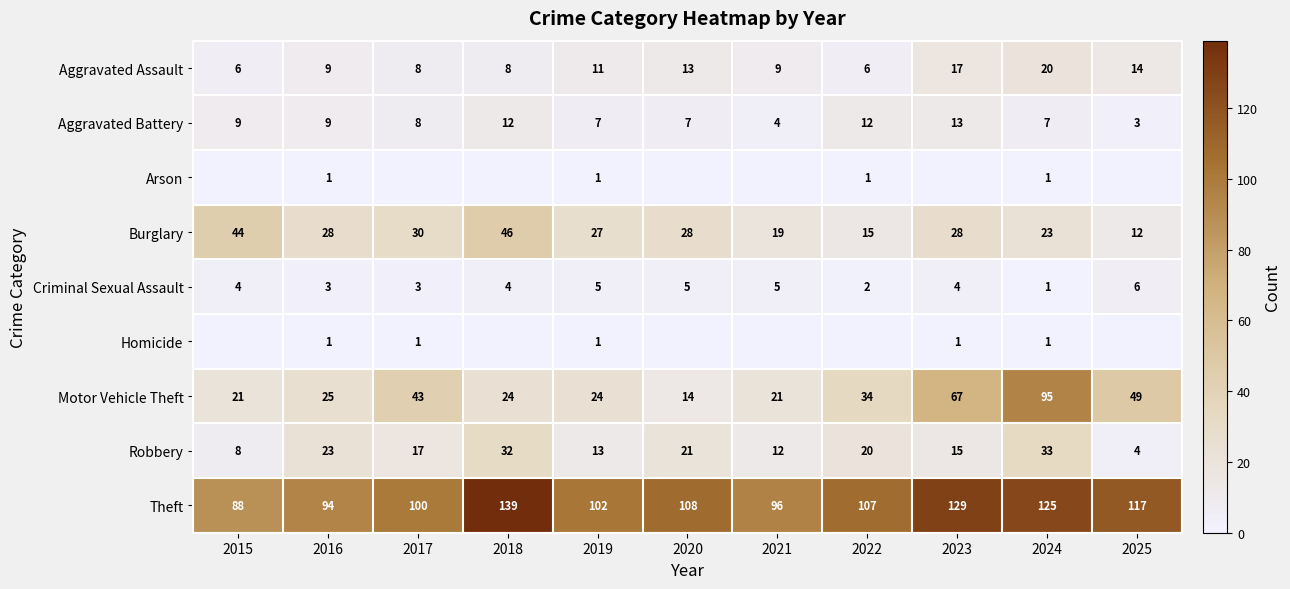

True or false: Criminal Sexual Assault has a value of 4 at 2015.

True